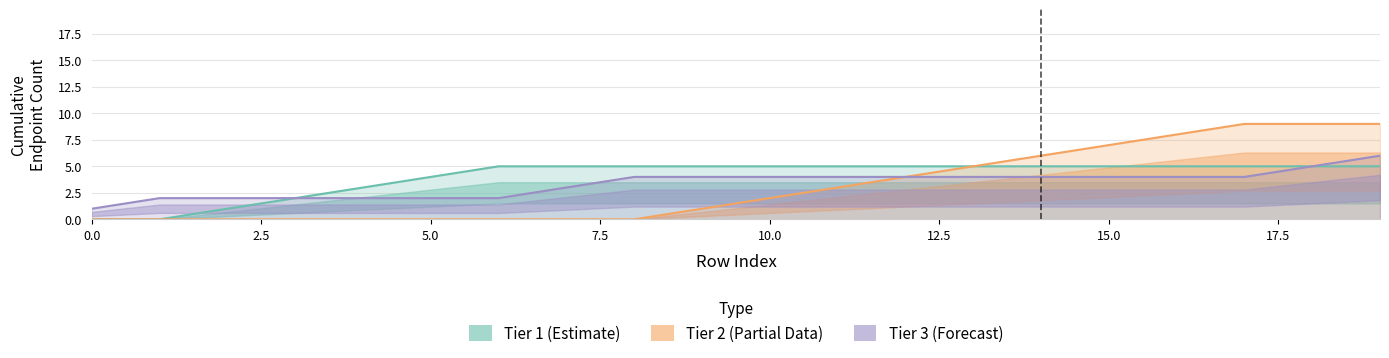

Which series changed the most between 15.0 and 13?

Tier 2 (Partial Data)